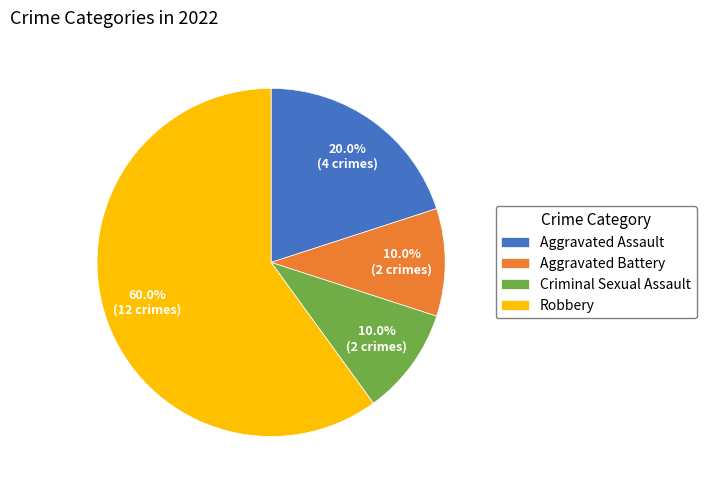

Which has a higher value, Criminal Sexual Assault or Robbery?

Robbery